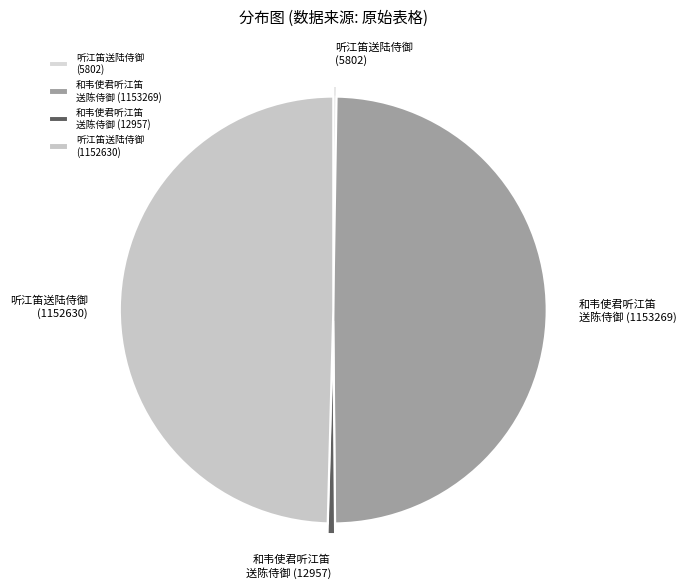

Do 和韦使君听江笛 送陈侍御 (12957) and 和韦使君听江笛 送陈侍御 (1153269) together represent more than half of the pie?

Yes